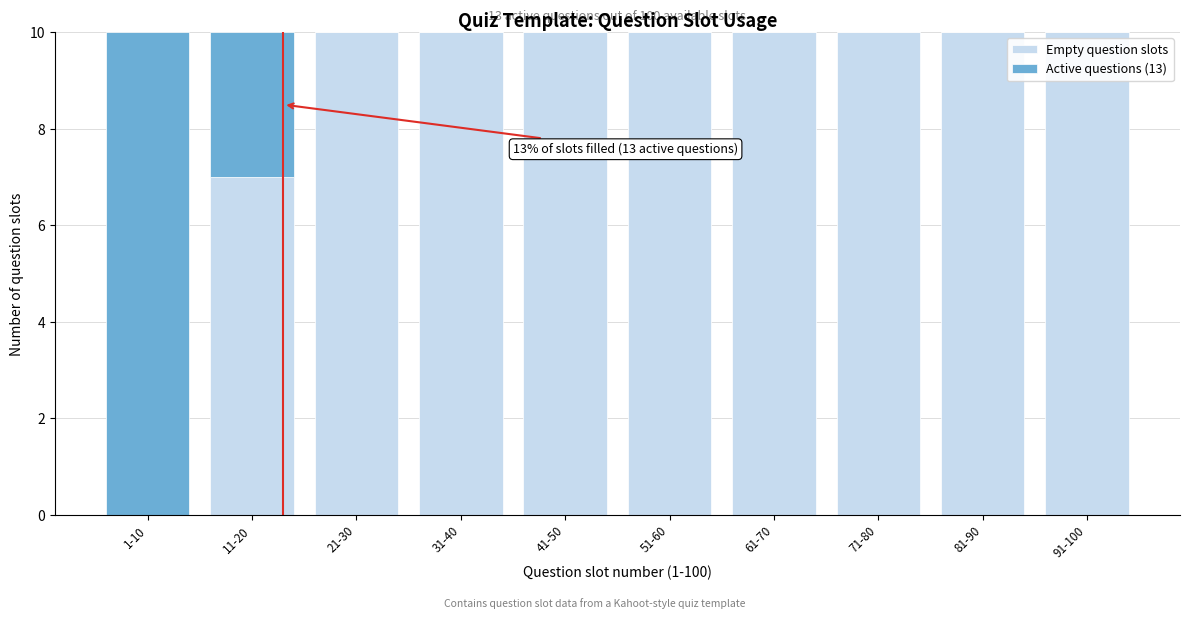

Reading right to left, transcribe the values for Empty question slots.

91-100=10	81-90=10	71-80=10	61-70=10	51-60=10	41-50=10	31-40=10	21-30=10	11-20=7	1-10=0